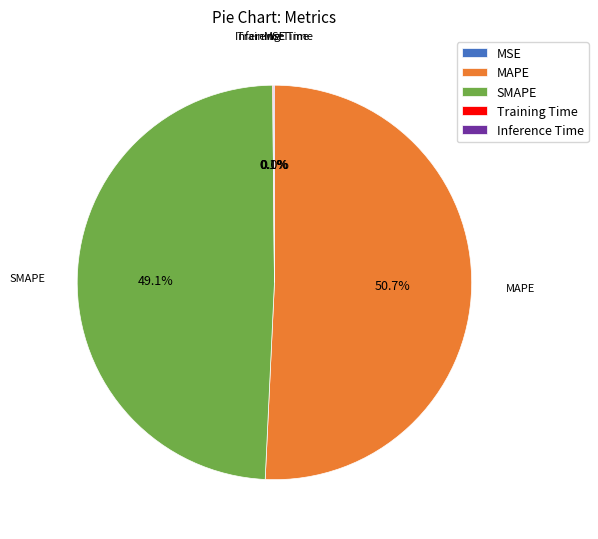

The MAPE slice represents 44% of the pie. True or false?

False